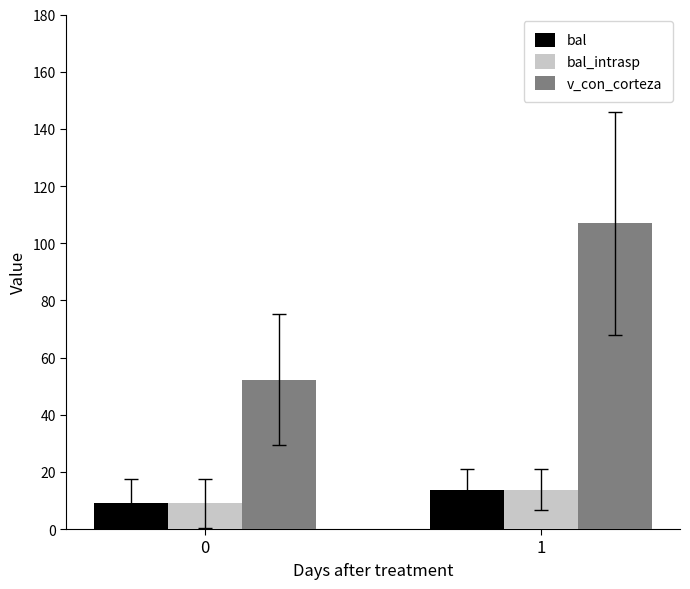

List the labels in order of bal_intrasp value, largest first.

1, 0